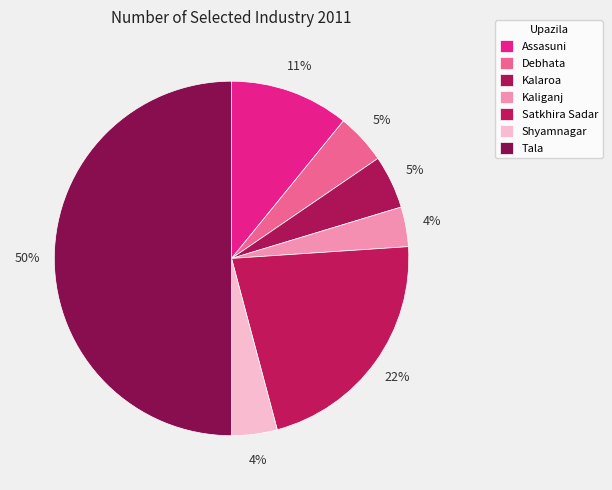

Is Assasuni the majority of the pie?

No